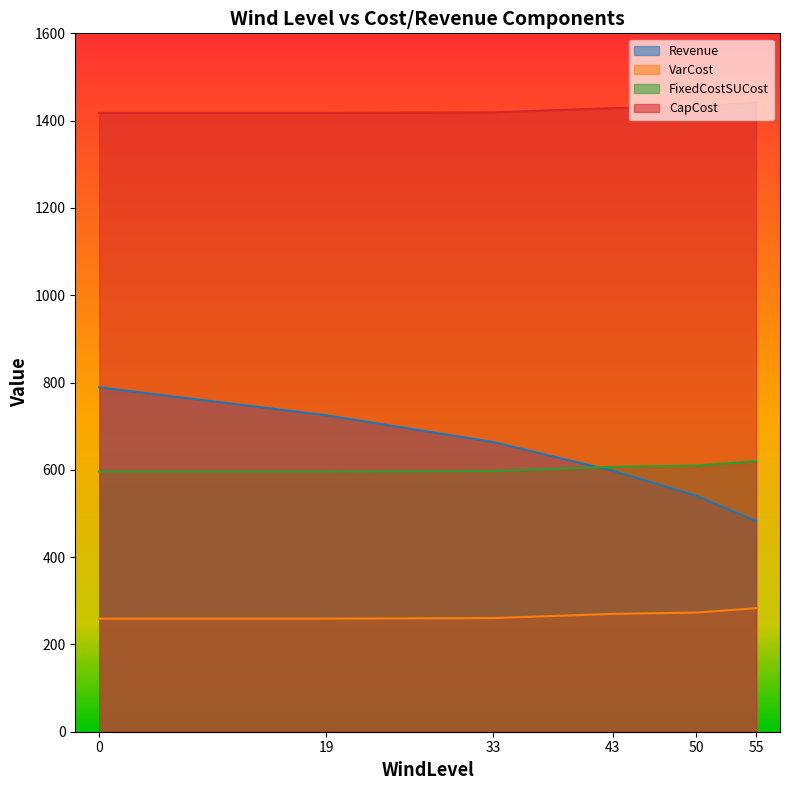

What is the value of the FixedCostSUCost point at the 6th from the left?

619.8